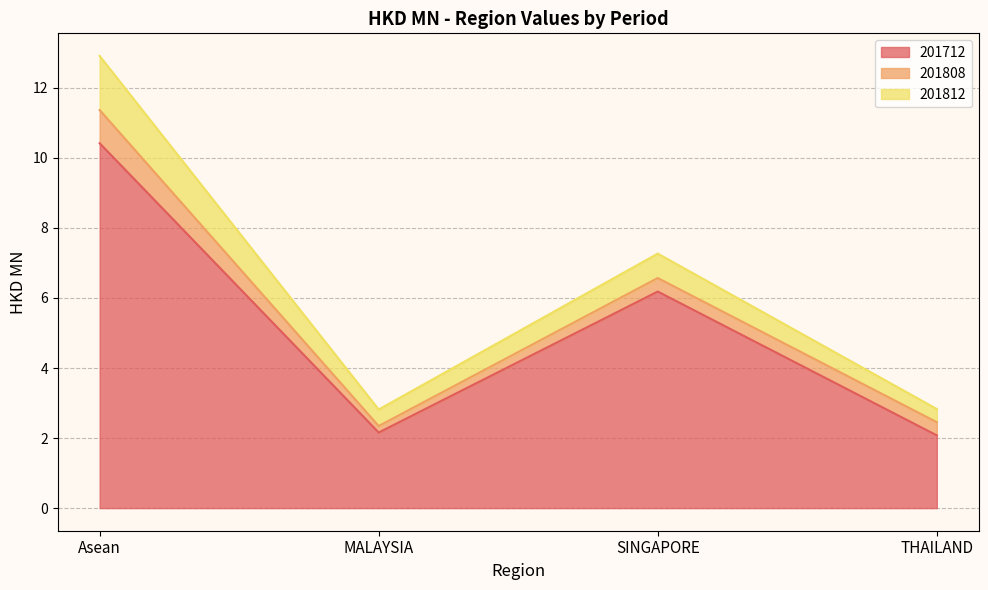

At Asean, list the series in order from smallest to largest.

201808, 201812, 201712